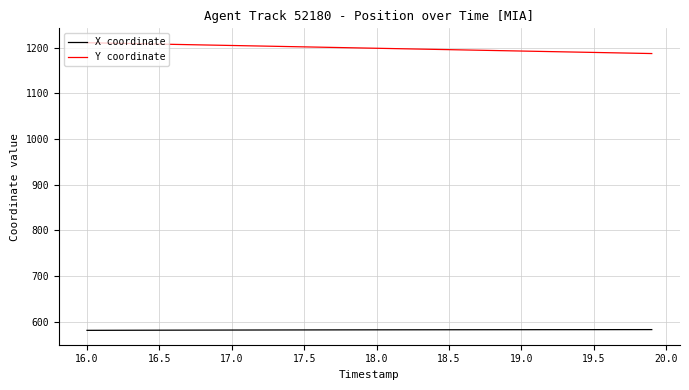

Rank the series by their maximum value, from highest to lowest.

Y coordinate, X coordinate